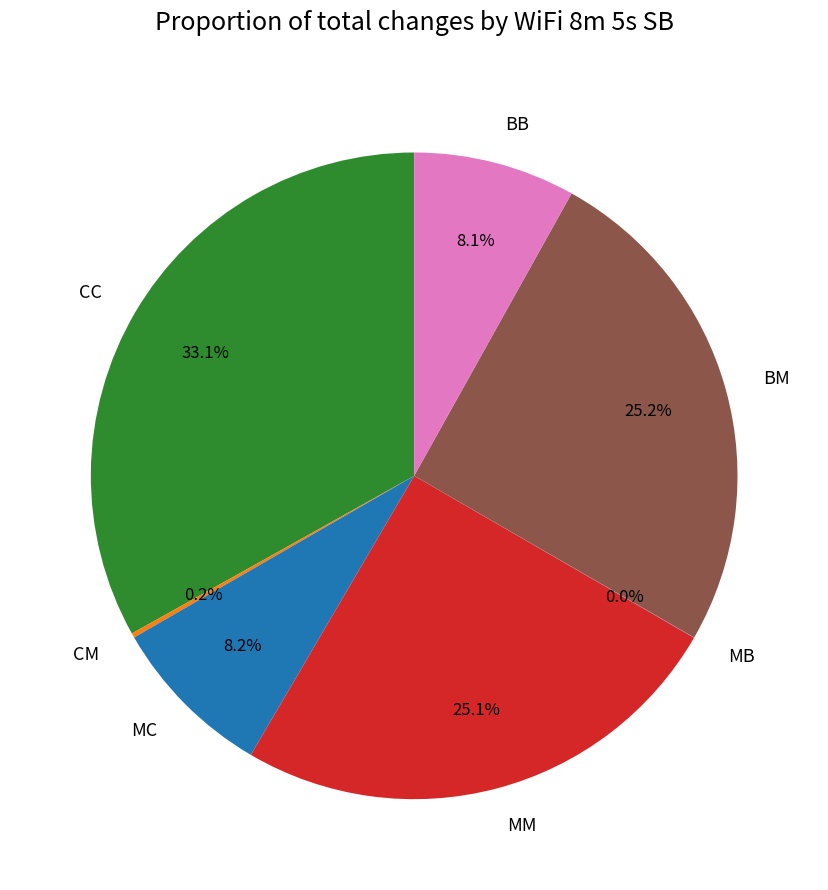

What is the largest slice in the pie chart?

CC